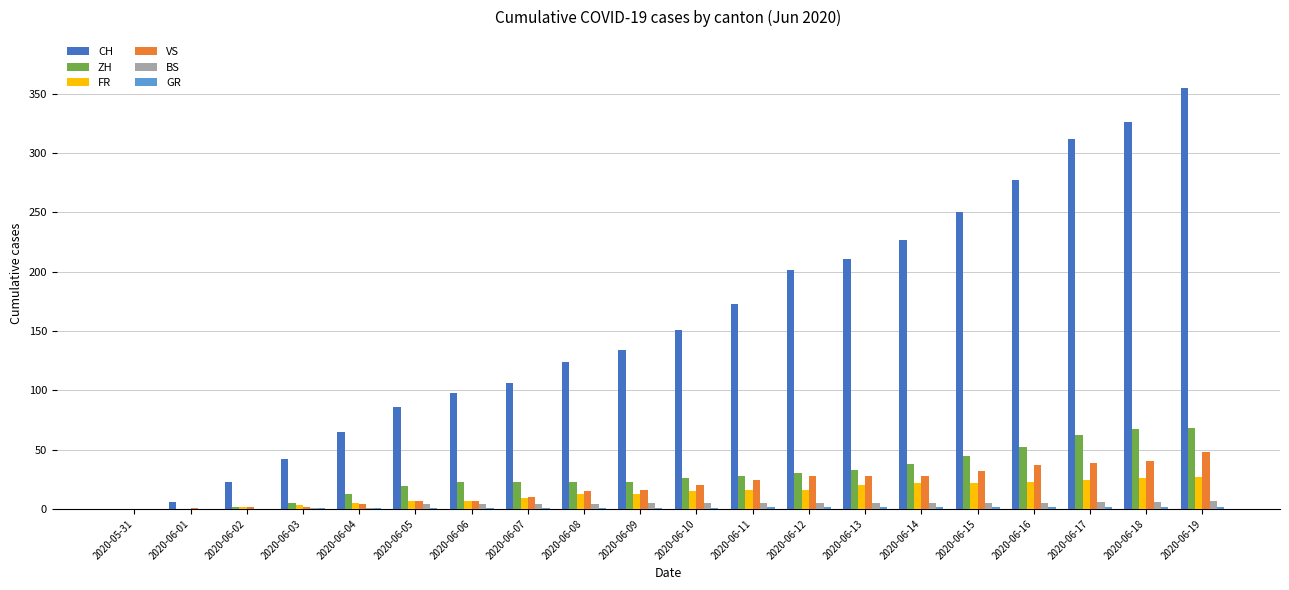

Which series has the largest total across all categories?

CH